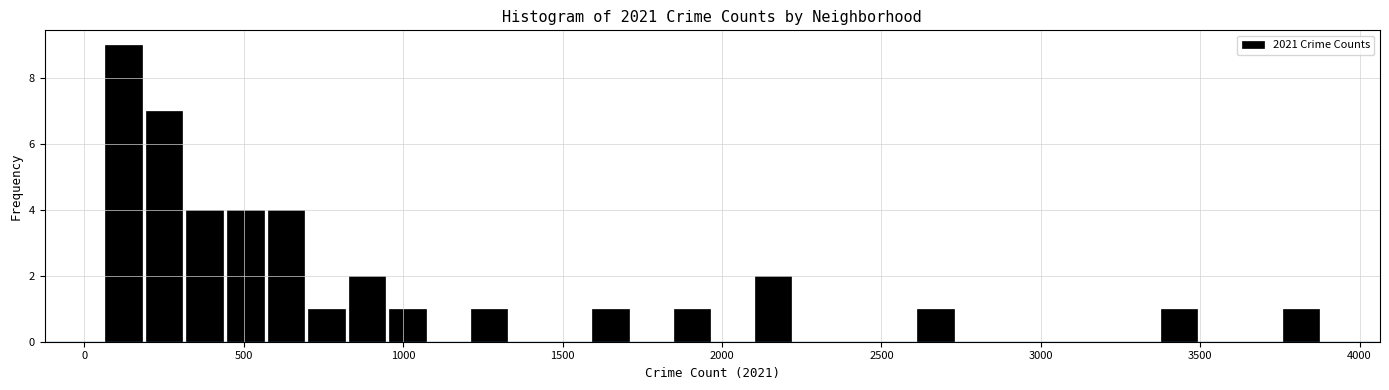

Around what value on the x-axis is the tallest bar? Give the approximate position of its centre, as read against the axis.

100